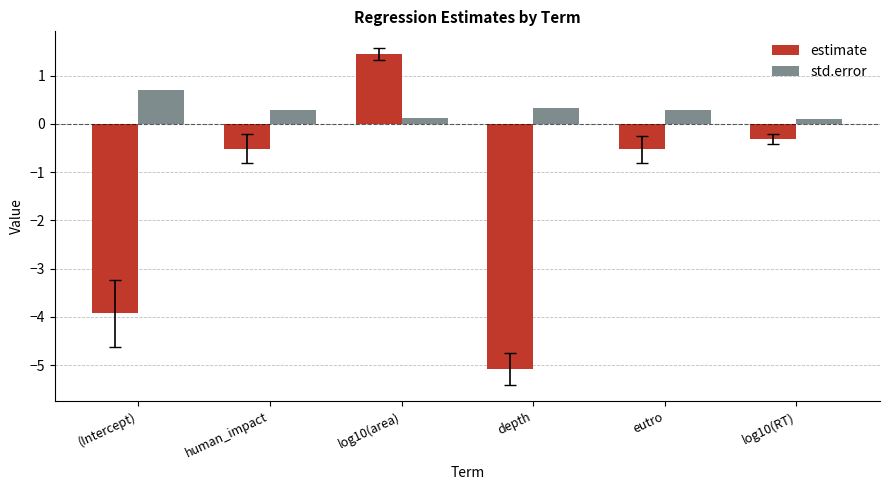

What is the label of the 2nd bar from the right?

eutro